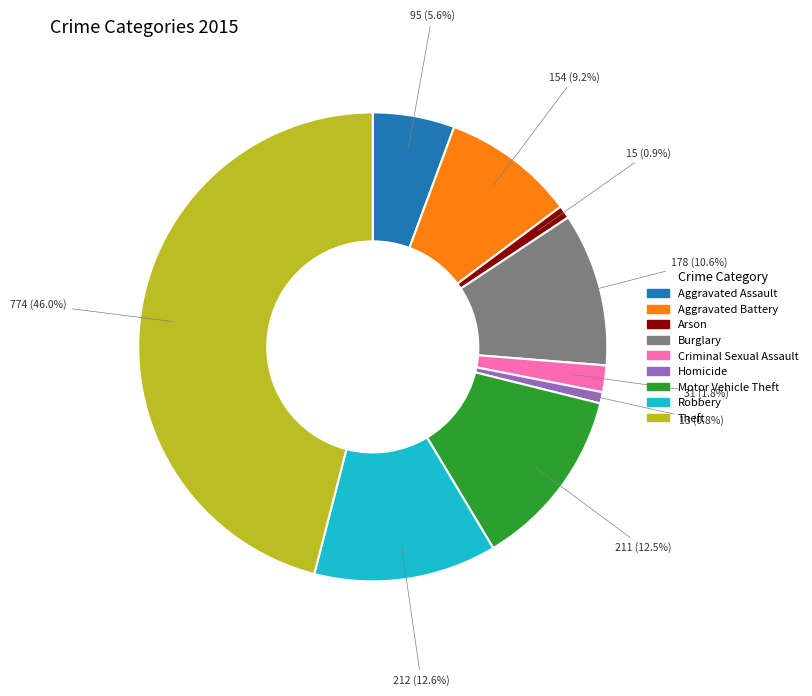

What percentage is the Arson slice, to the nearest percent?

1%